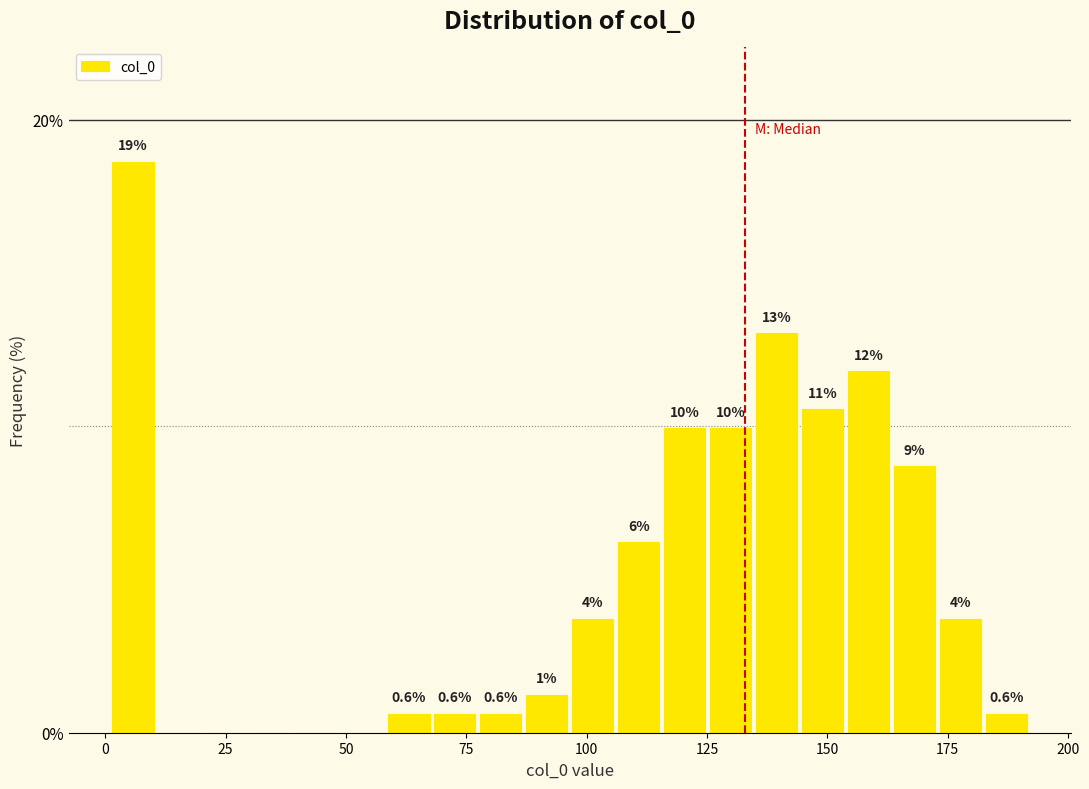

Read against the x-axis, roughly where is the centre of the tallest bar?

5